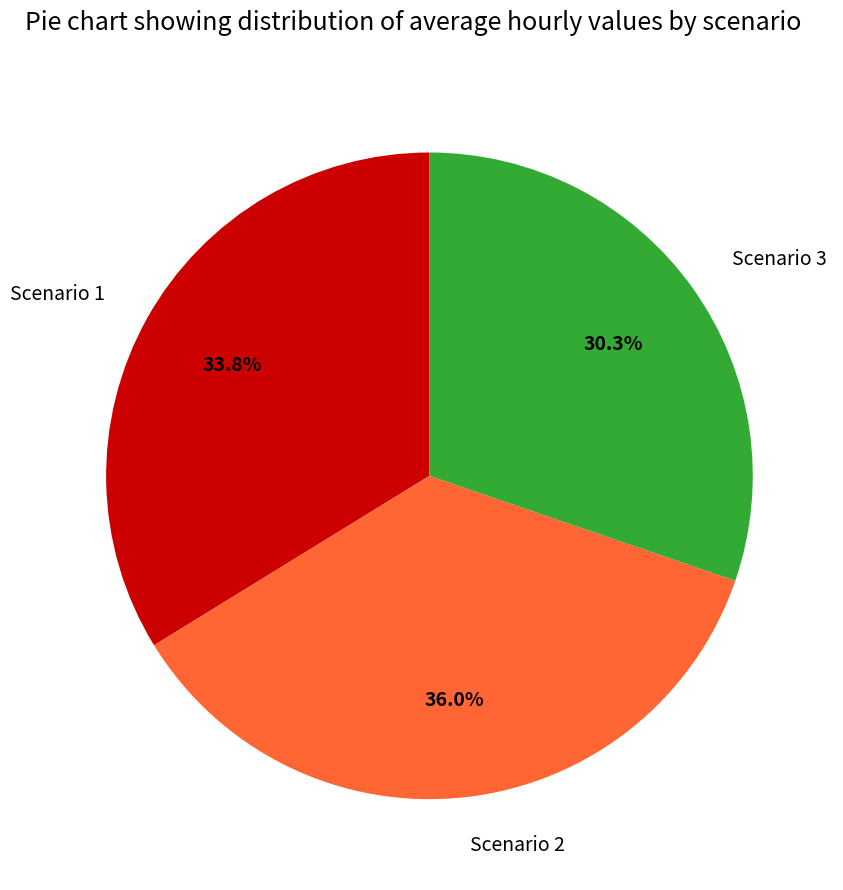

The Scenario 2 slice represents 36% of the pie. True or false?

True